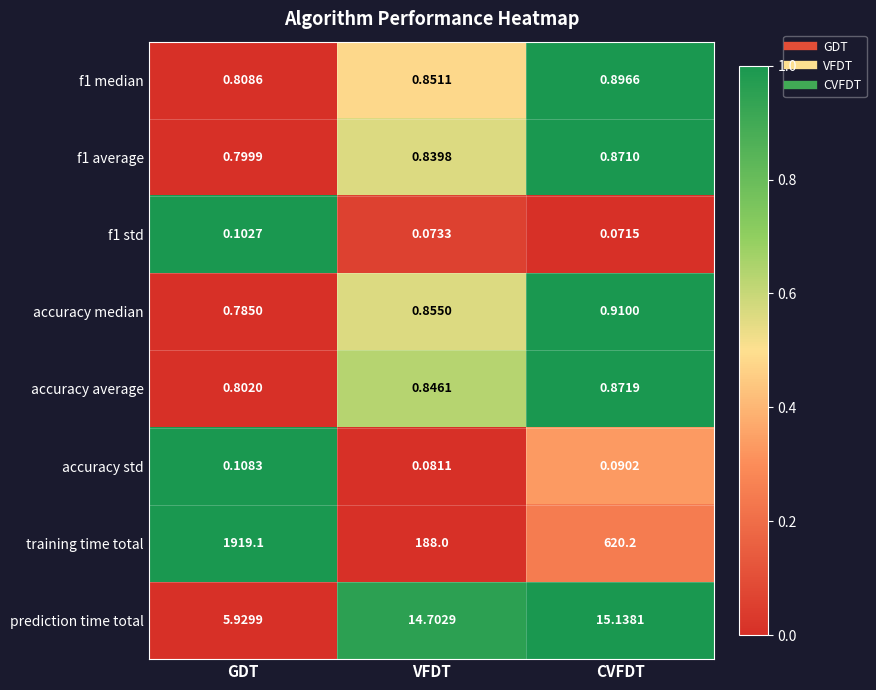

What is the spread (max minus min) of values at GDT?

1919.0